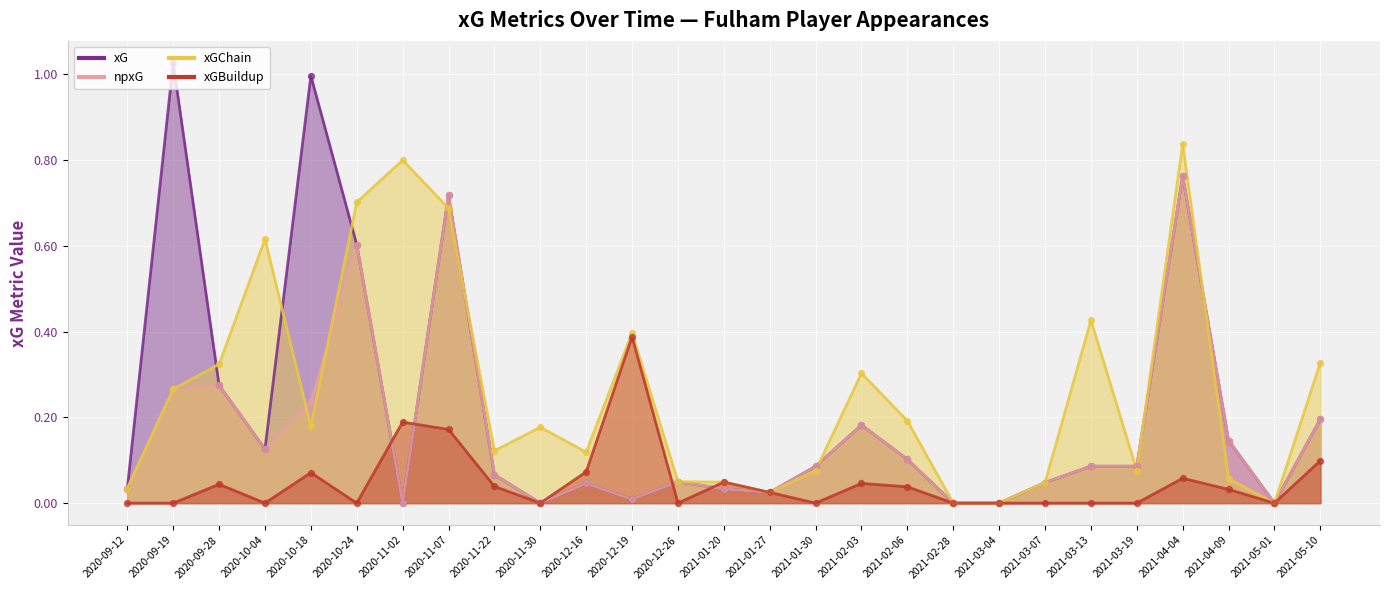

What is the total value across all series at 2020-11-22?

0.3